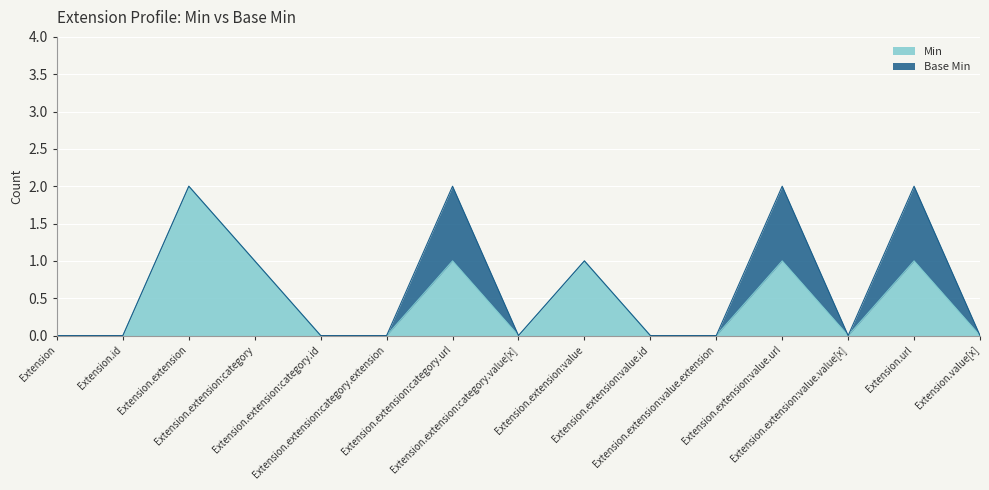

What is the difference between the second highest and second lowest values?

1